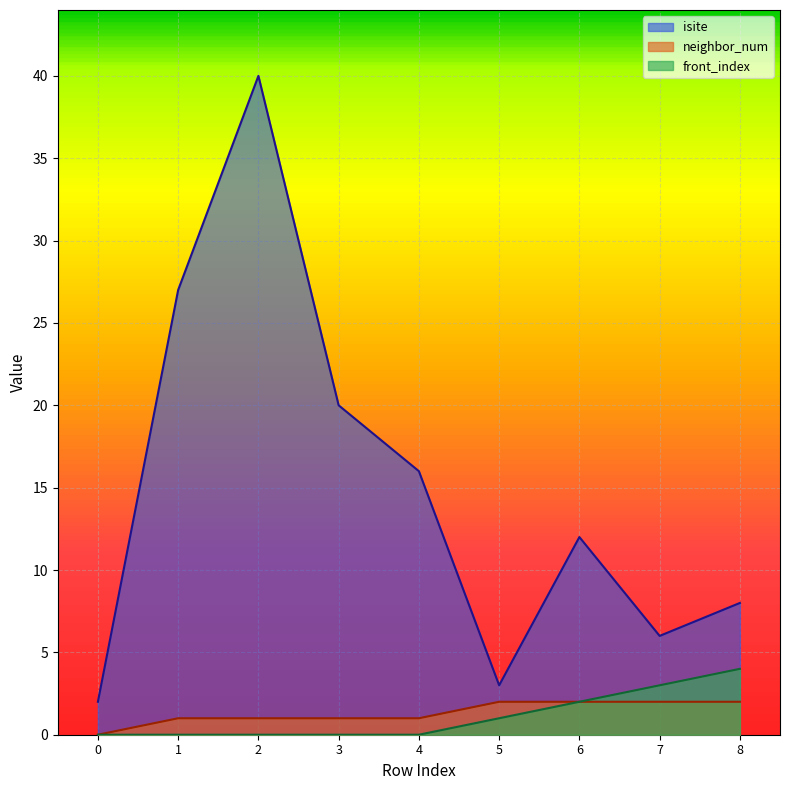

Is it true that neighbor_num equals 2 at 6?

True